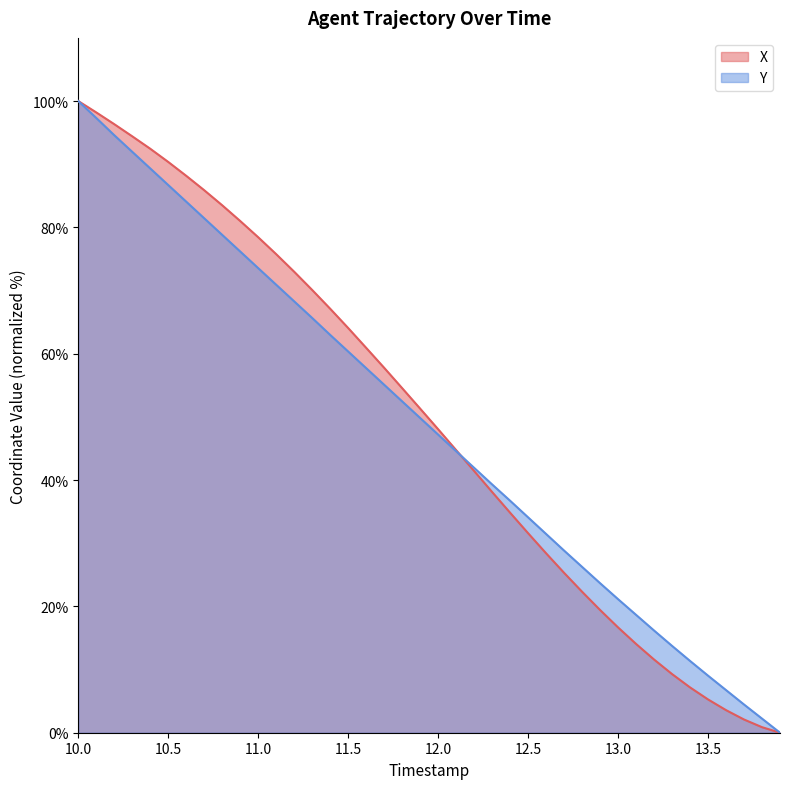

Reading left to right, extract all data points from this chart.

X: 100.0	98.2	96.3	94.4	92.4	90.4	88.2	85.9	83.5	81.0	78.4	75.8	73.0	70.1	67.1	64.1	60.9	57.8	54.5	51.3	48.0	44.7	41.4	38.1	34.8	31.6	28.4	25.3	22.3	19.4	16.7	14.1	11.6	9.3	7.2	5.3	3.6	2.1	0.9	0.0
Y: 100.0	97.3	94.6	92.0	89.3	86.7	84.1	81.4	78.8	76.2	73.5	70.9	68.3	65.7	63.0	60.3	57.7	55.1	52.5	49.8	47.2	44.6	41.9	39.3	36.7	34.1	31.5	28.8	26.3	23.7	21.1	18.7	16.2	13.7	11.4	9.0	6.7	4.5	2.2	0.0